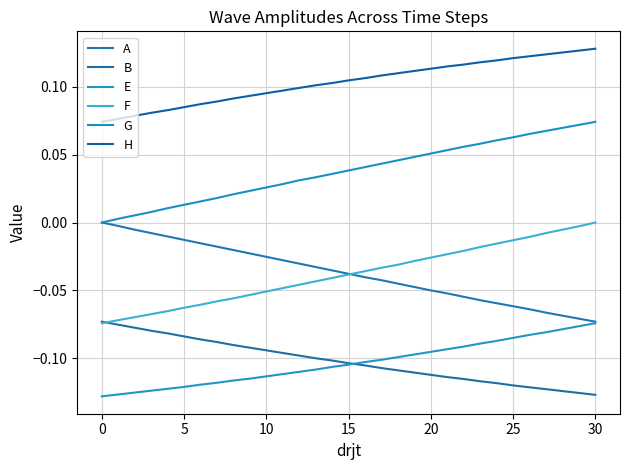

What are all the series names shown in the legend?

A, B, E, F, G, H